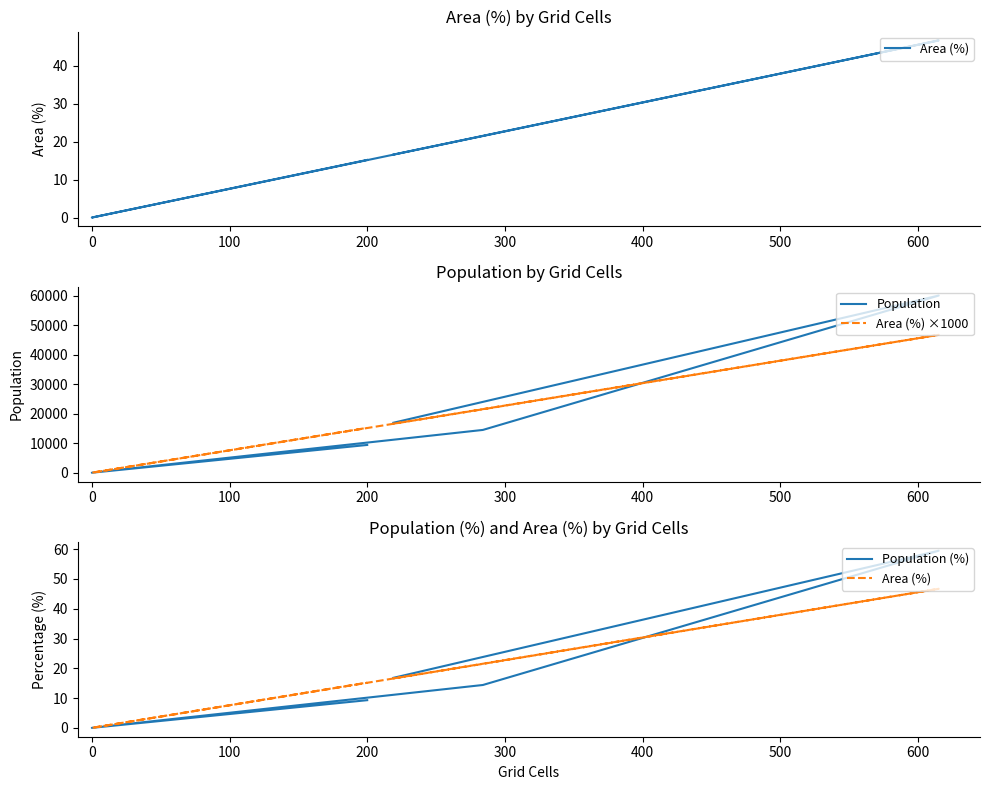

True or false: Area (%) ×1000 has more than 0 interior local peaks.

True